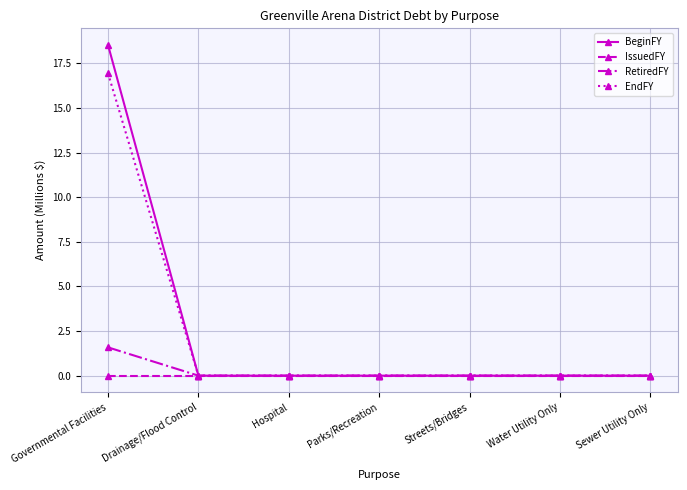

The value of BeginFY at Sewer Utility Only is 10.9. True or false?

False